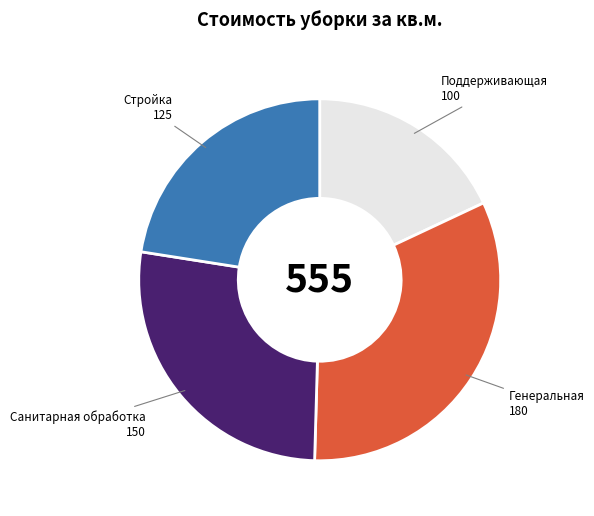

Is it true that Генеральная is 32% of the pie?

True